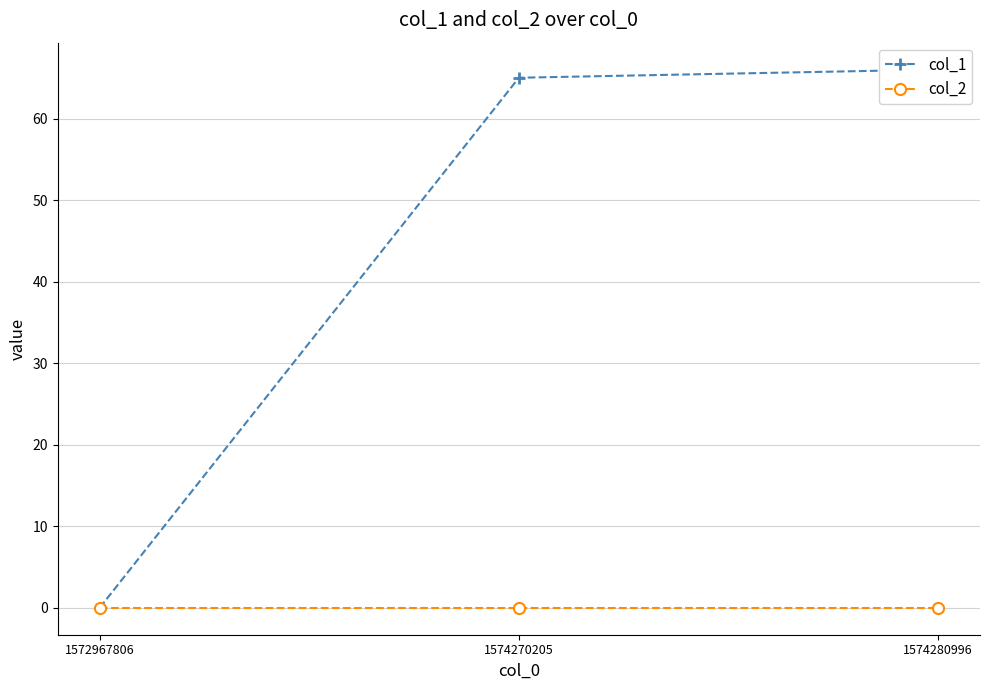

What is the sum of the col_1 values at 1574280996 and 1574270205?

131